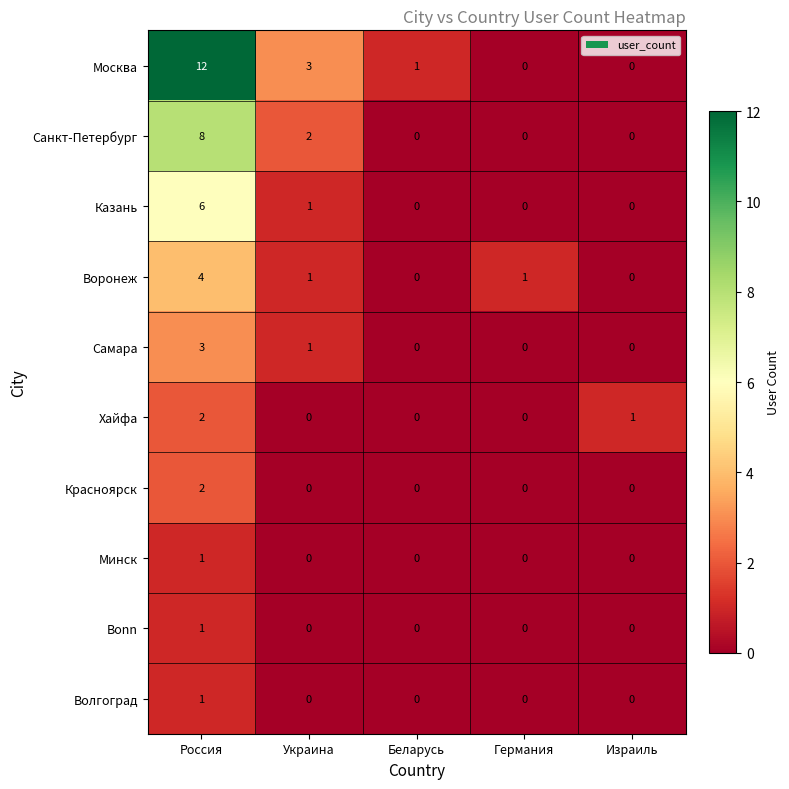

Where is Хайфа nearest to the value 1?

Израиль